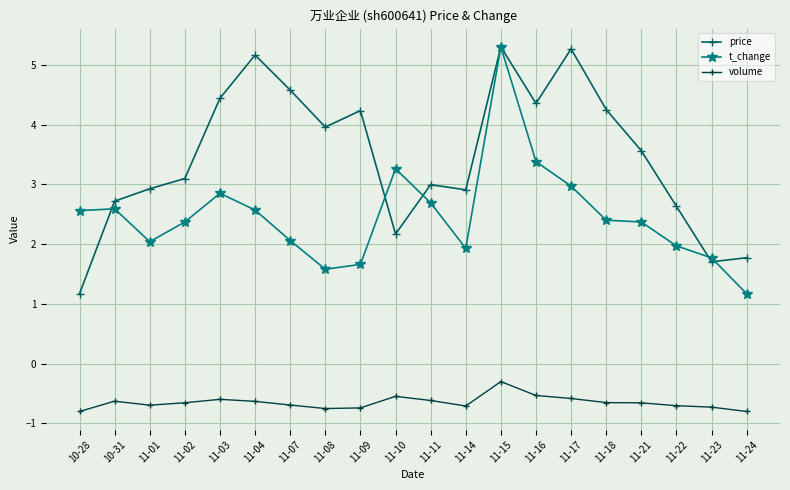

Which series has the largest total across all categories?

price